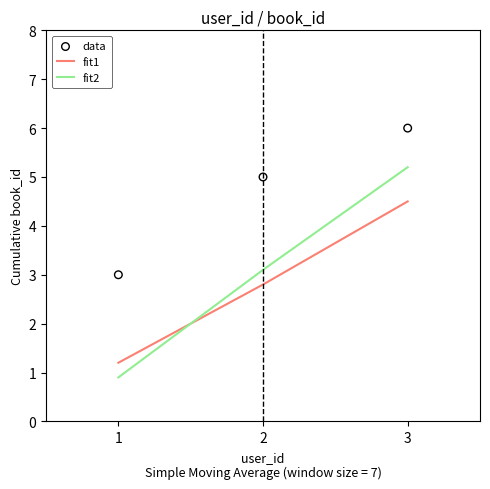

Is the value of fit1 at 3 greater than the value of data at 2?

No